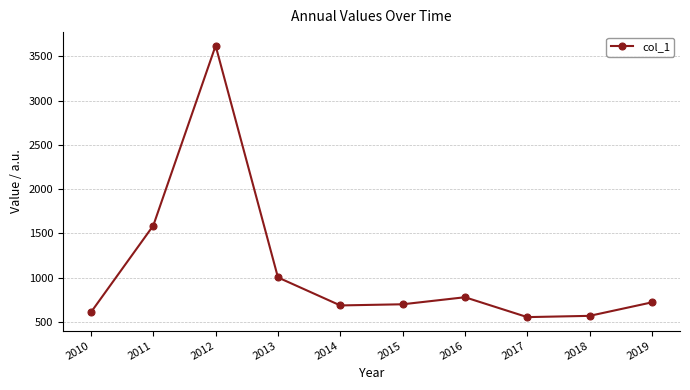

True or false: the data has more than 1 interior local peaks.

True